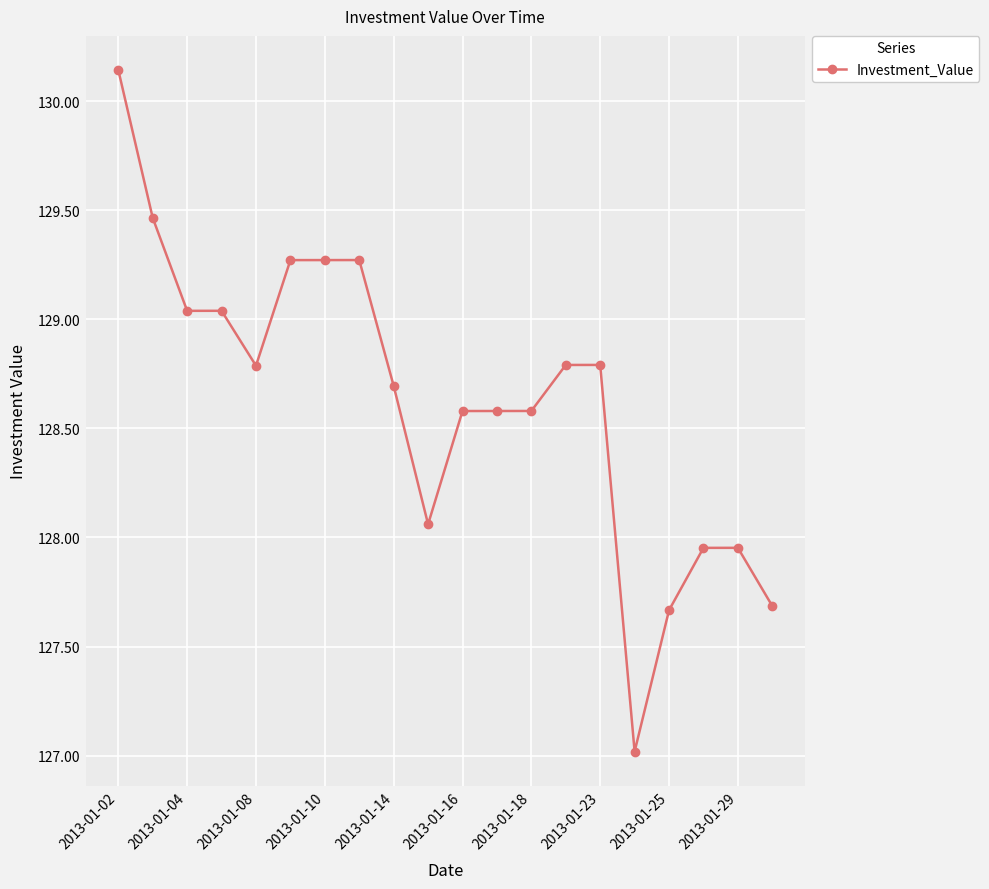

What is the average value?

128.6